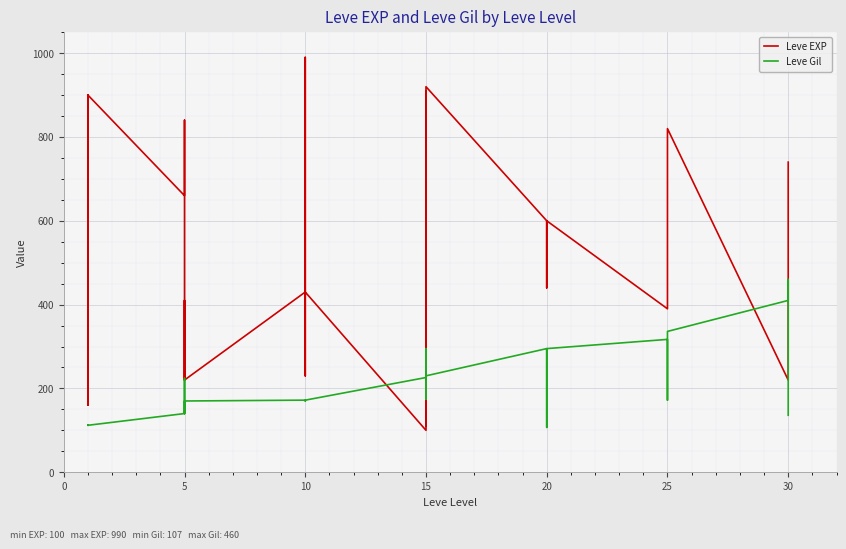

Which series changed the most between 20 and 25?

Leve EXP